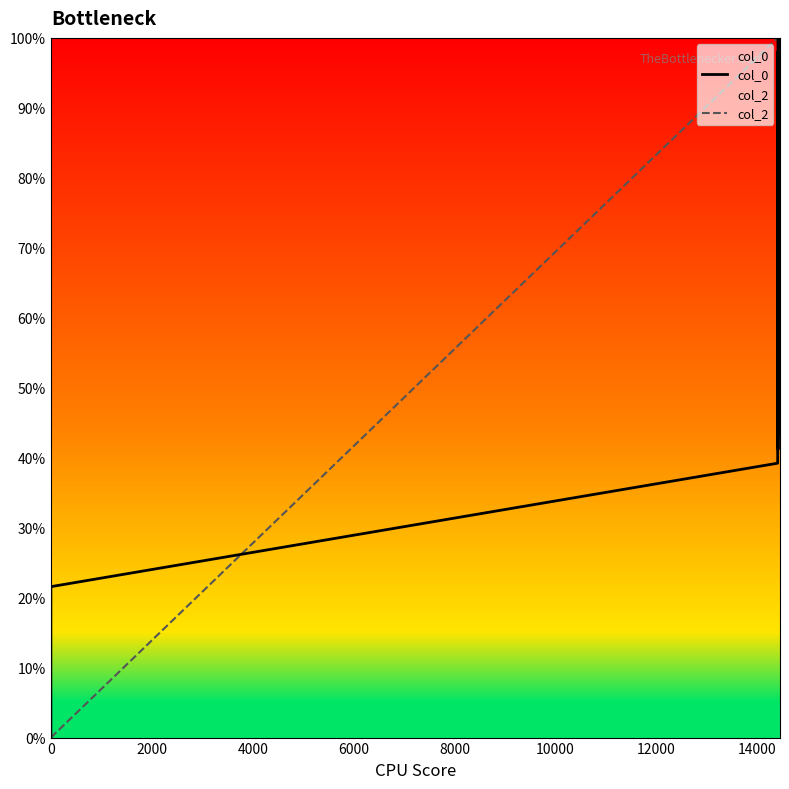

True or false: col_2 has a value of 21.4 at 12.

False